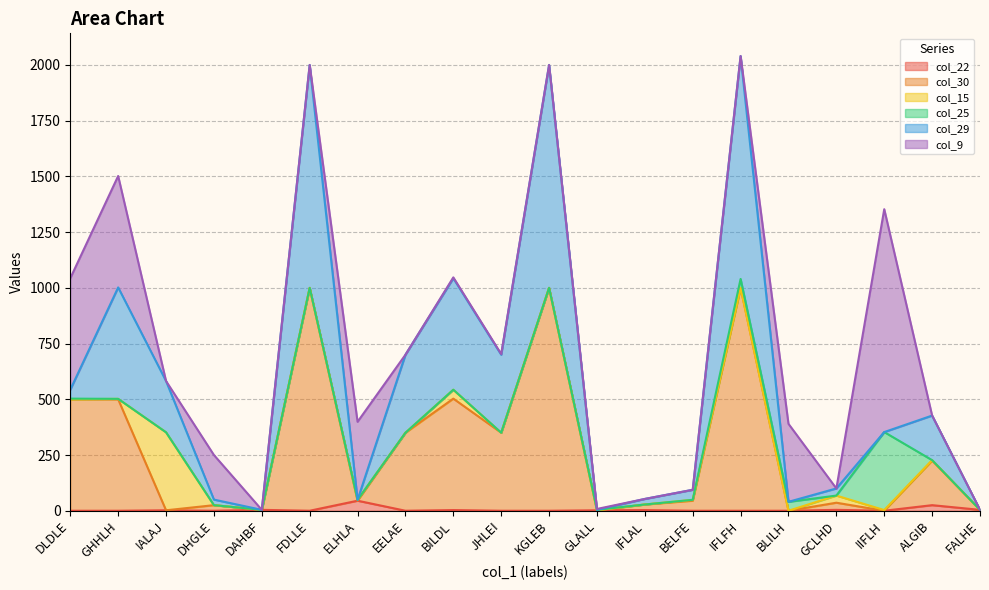

What is the label of the 3rd point from the left?

IALAJ